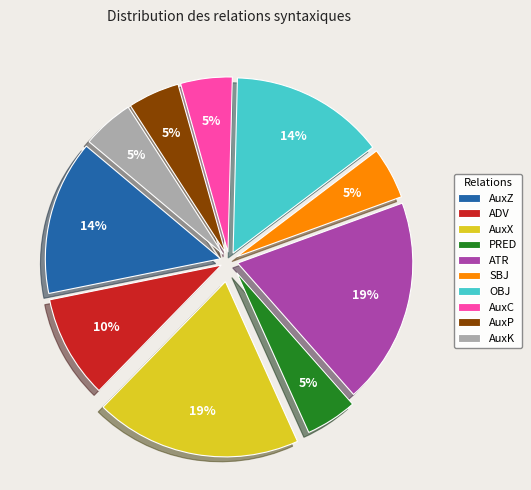

To the nearest percent, what portion does PRED represent?

5%